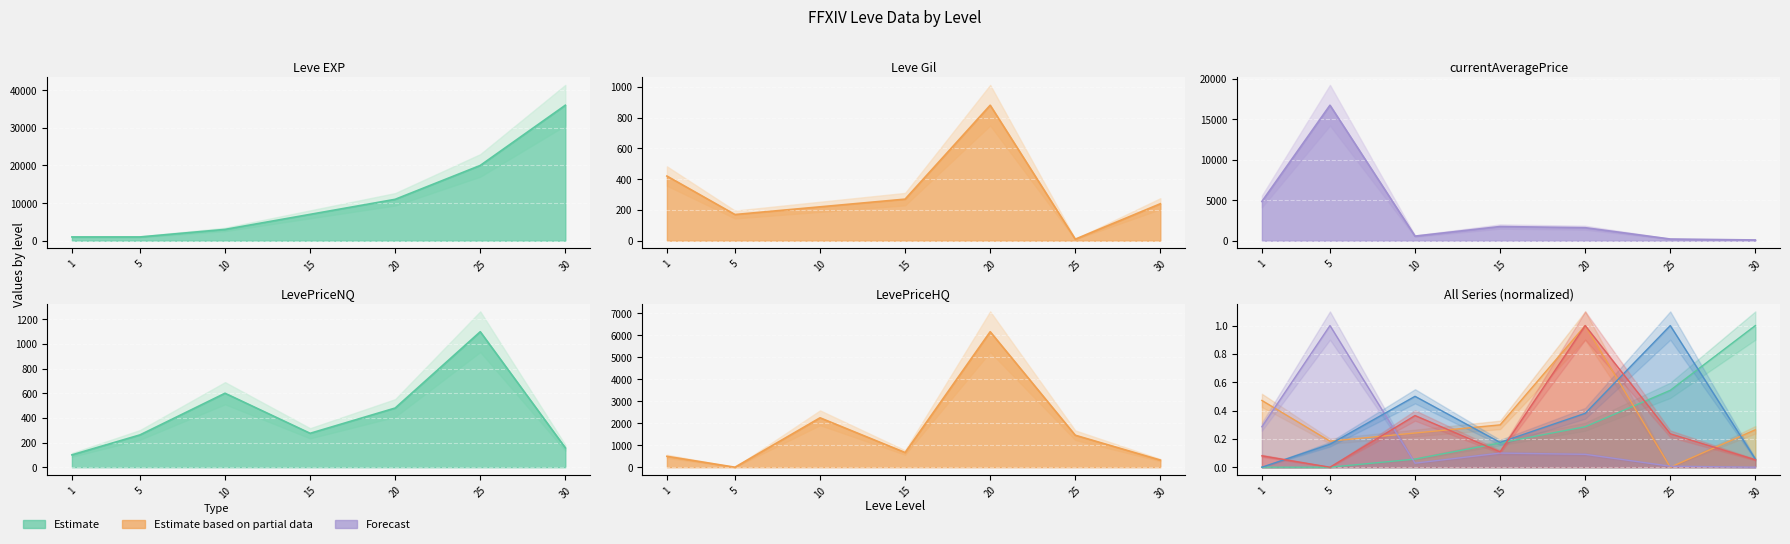

True or false: LevePriceHQ and Leve Gil cross at least once.

True